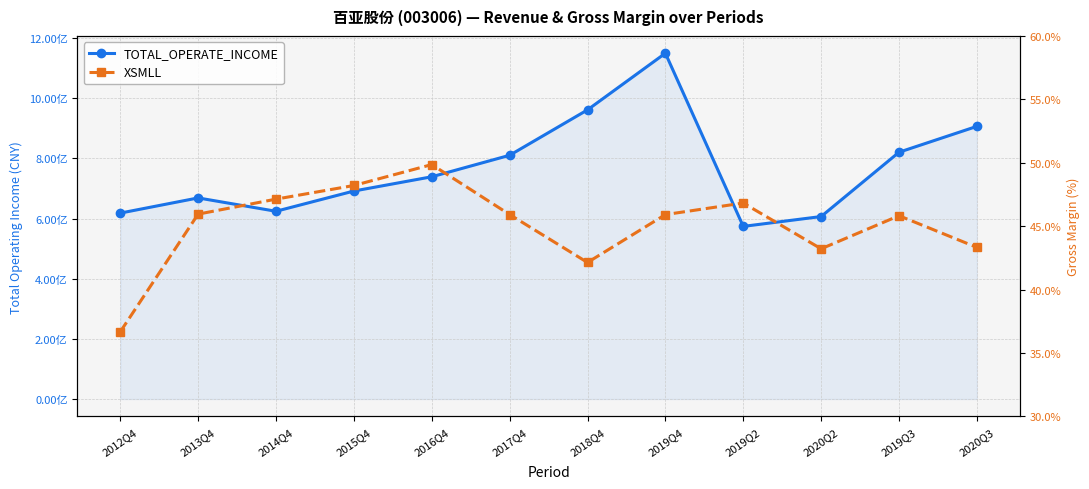

True or false: XSMLL and TOTAL_OPERATE_INCOME cross at least once.

False